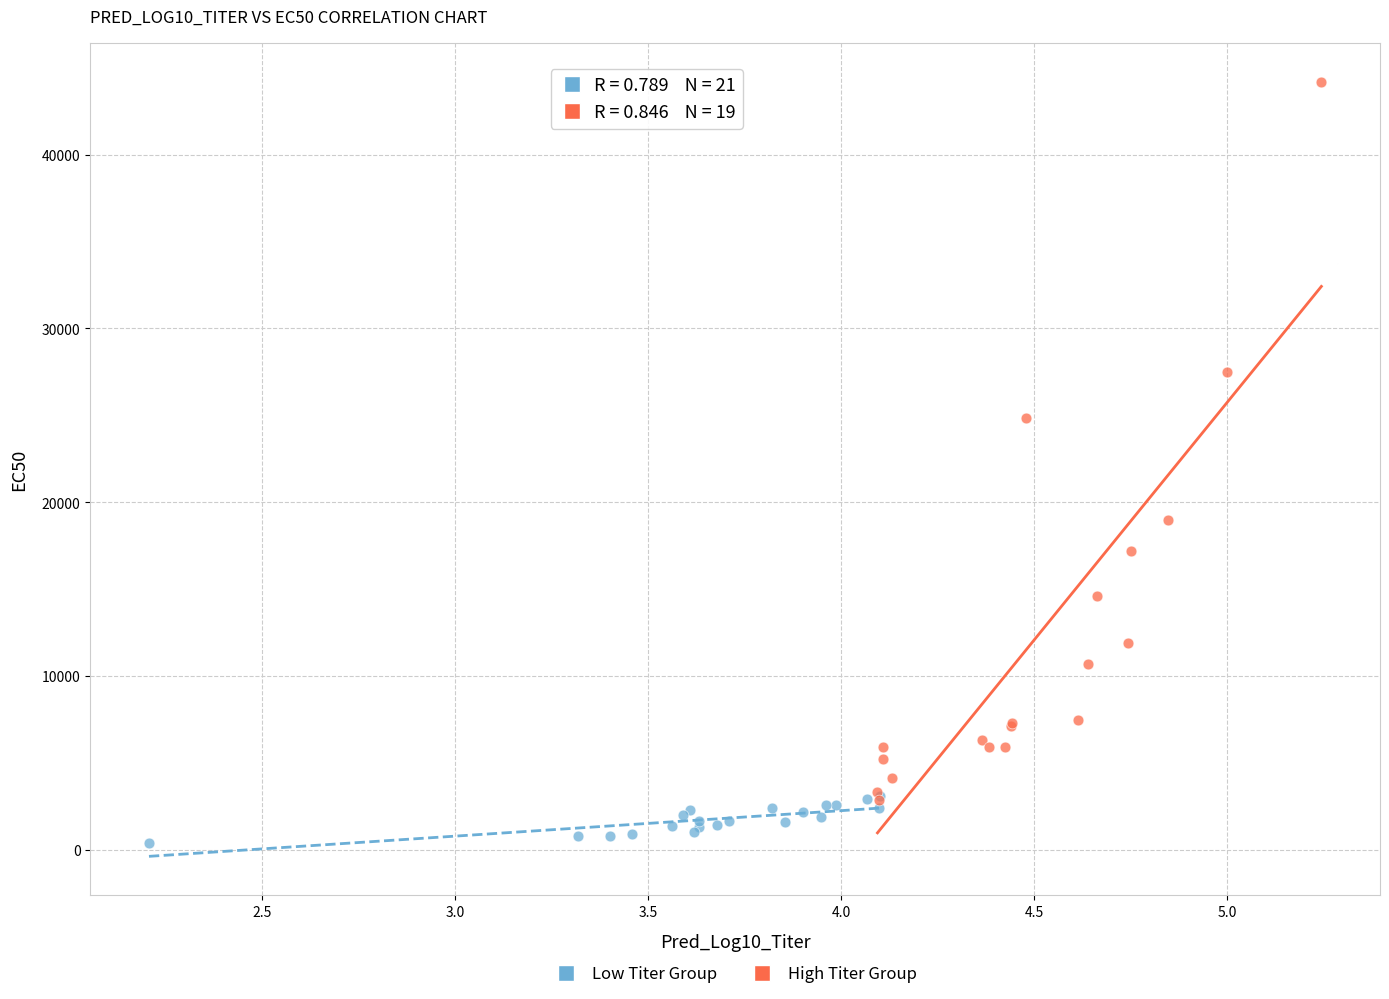

Which series has the largest Y range (max minus min)?

High Titer Group